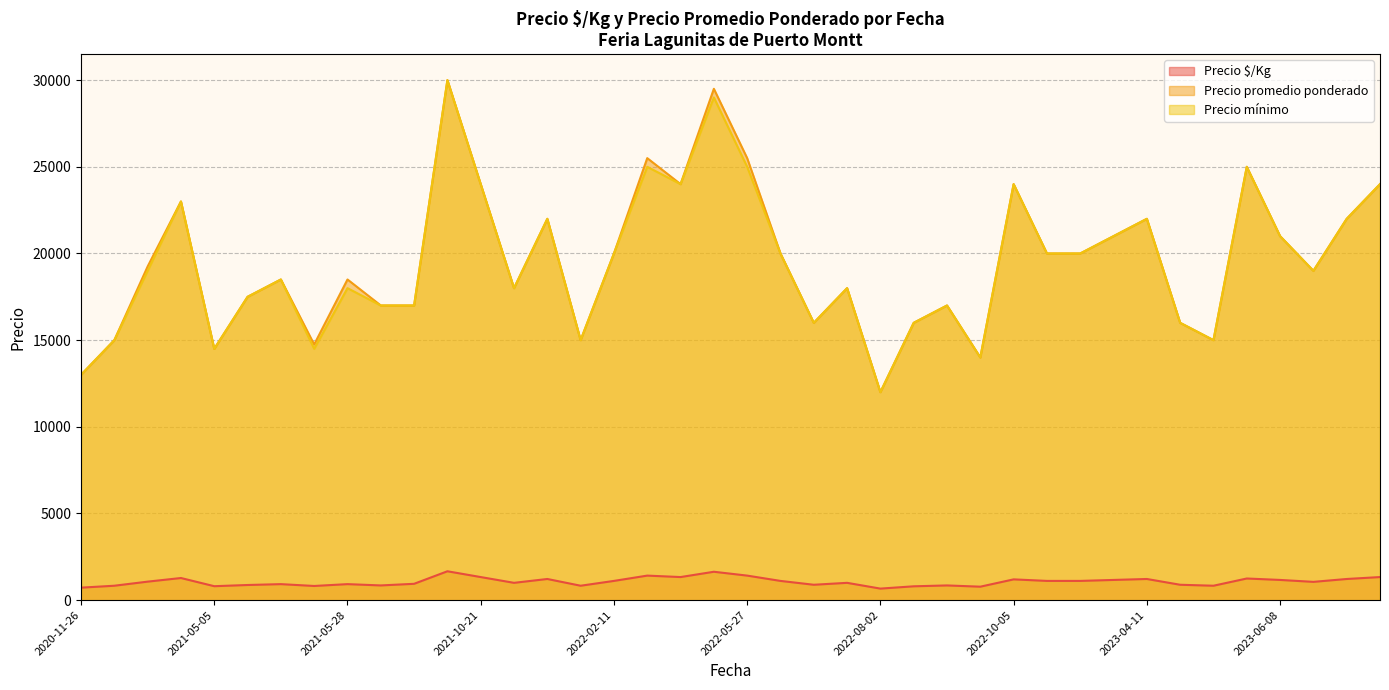

What is the total value across all series at 2022-12-22?

41111